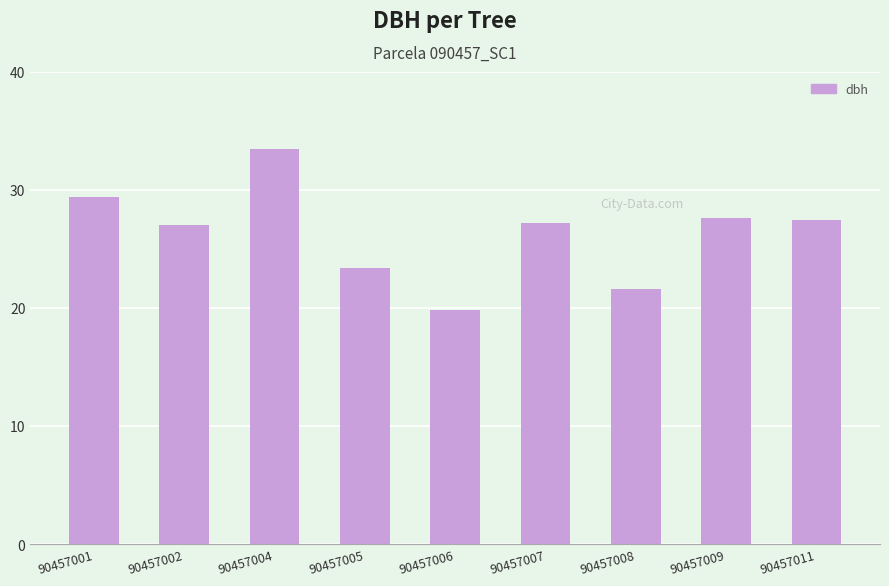

Count the number of categories in the chart.

9